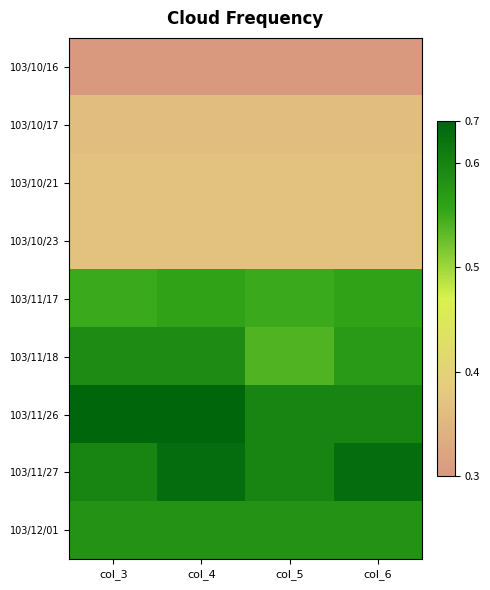

What is the difference between the highest and lowest values at col_6?

0.3